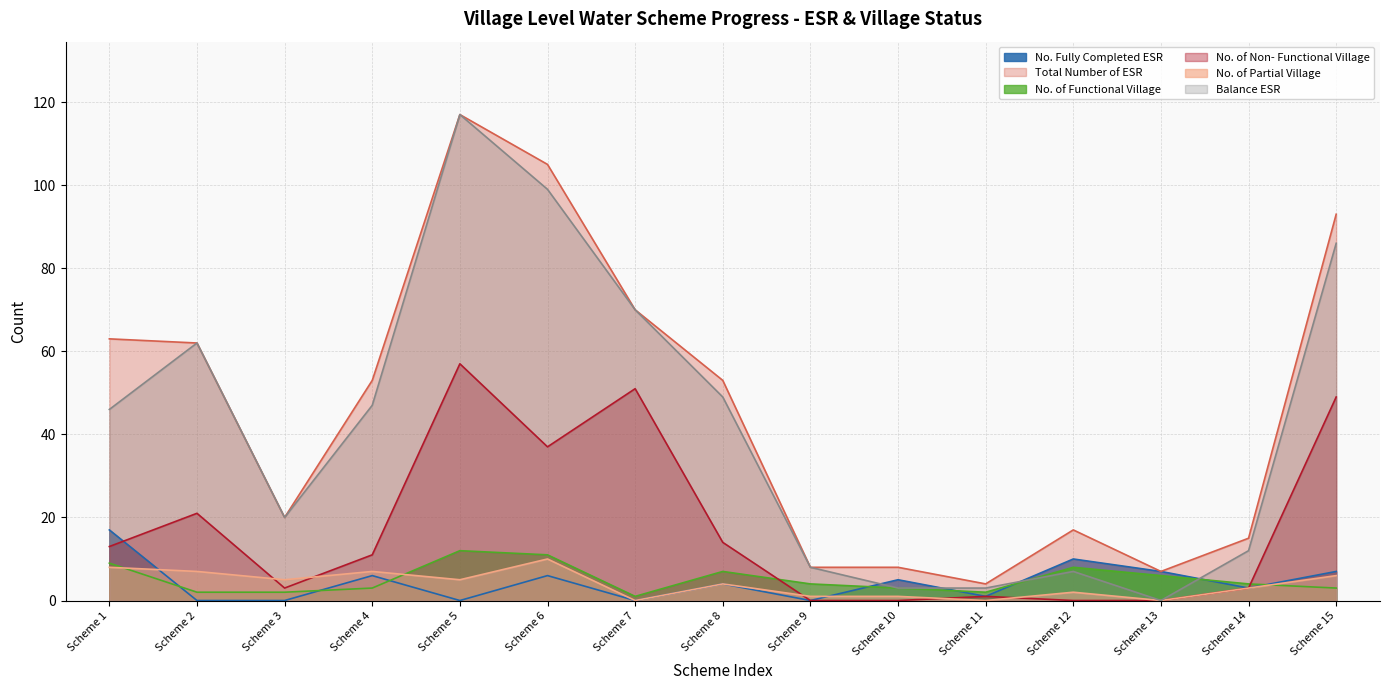

What is the sum of the Total Number of ESR values at Scheme 15 and Scheme 4?

146